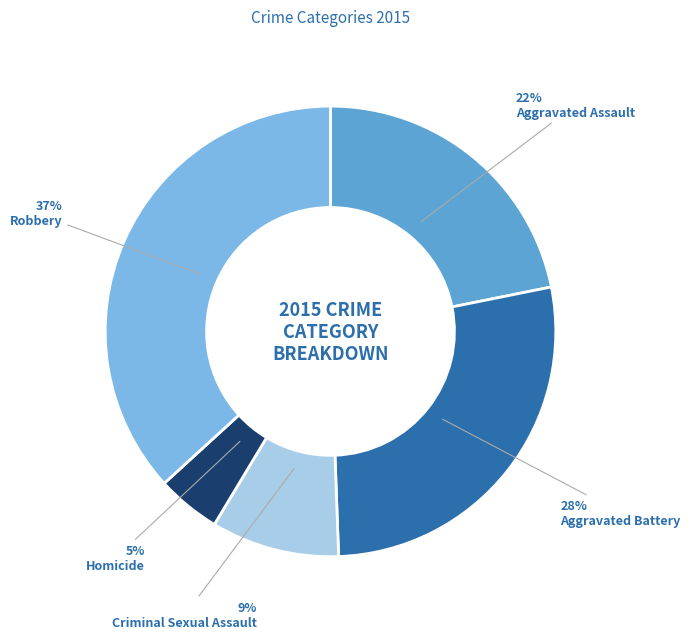

Is there a majority slice in this chart?

No